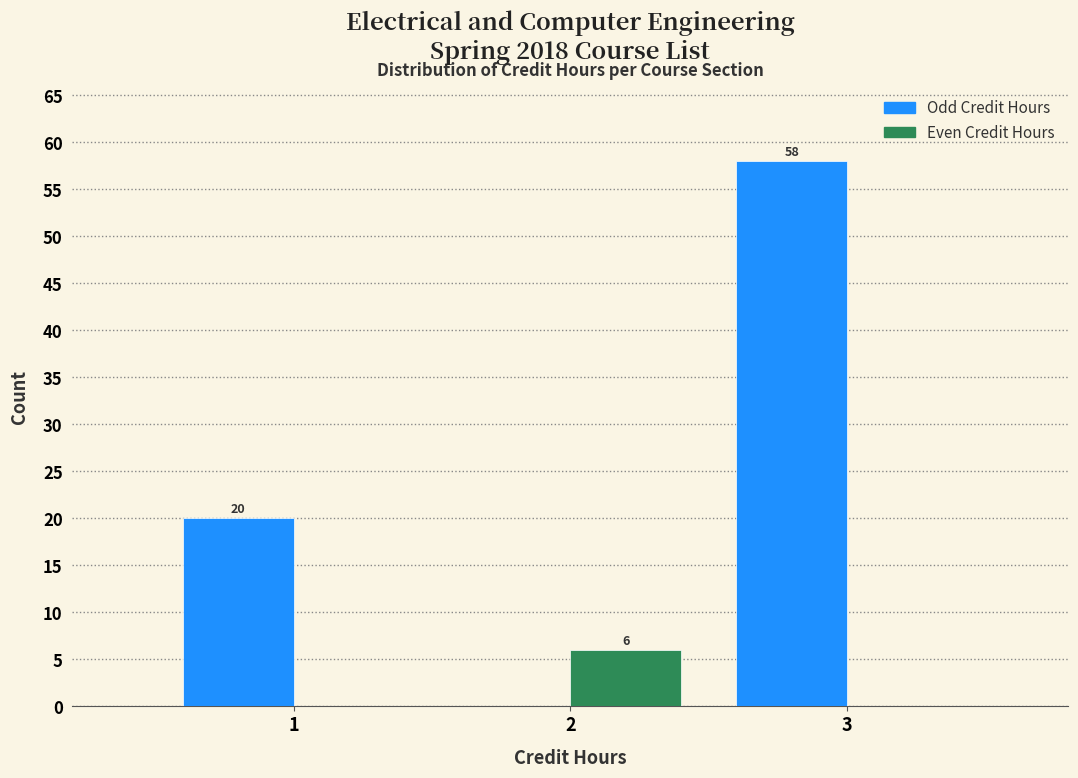

Reading left to right, extract all data points from this chart.

Odd Credit Hours: 1=20	2=0	3=58
Even Credit Hours: 1=0	2=6	3=0